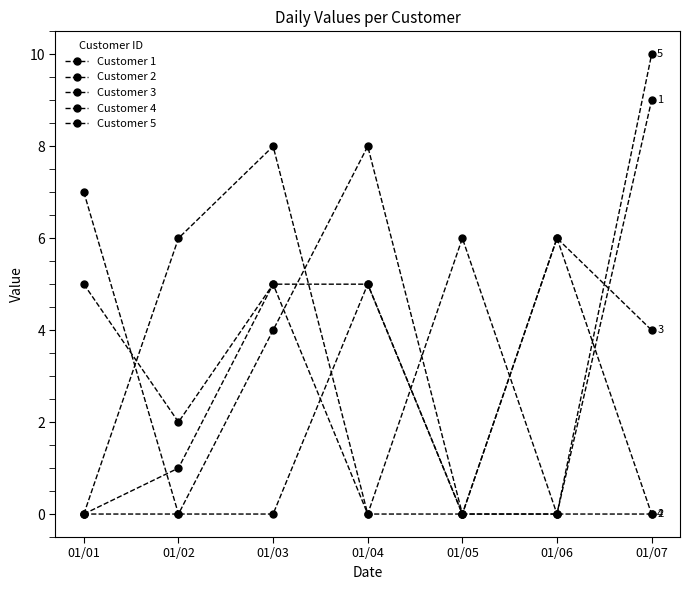

Reading left to right, list all the values displayed in this chart.

Customer 1: 01/01=5	01/02=2	01/03=5	01/04=5	01/05=0	01/06=0	01/07=9
Customer 2: 01/01=7	01/02=0	01/03=4	01/04=8	01/05=0	01/06=6	01/07=0
Customer 3: 01/01=0	01/02=0	01/03=0	01/04=5	01/05=0	01/06=6	01/07=4
Customer 4: 01/01=0	01/02=6	01/03=8	01/04=0	01/05=0	01/06=0	01/07=0
Customer 5: 01/01=0	01/02=1	01/03=5	01/04=0	01/05=6	01/06=0	01/07=10